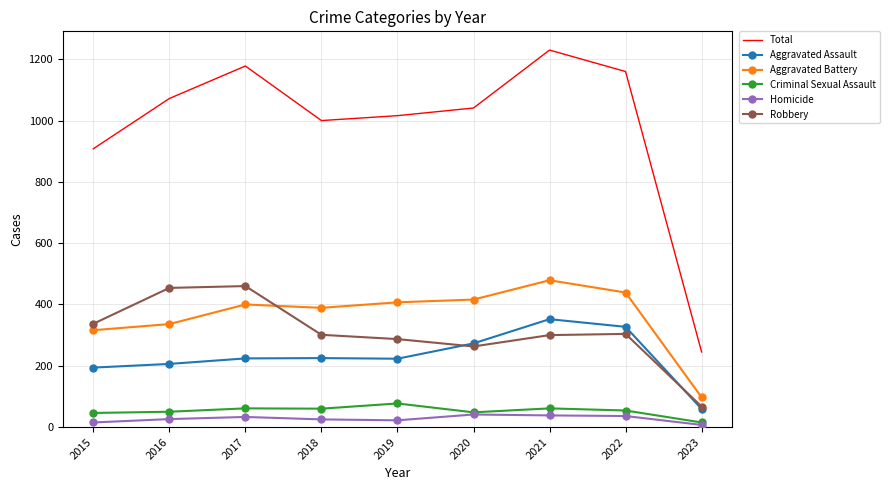

Which category has the highest value in the Aggravated Battery series?

2021